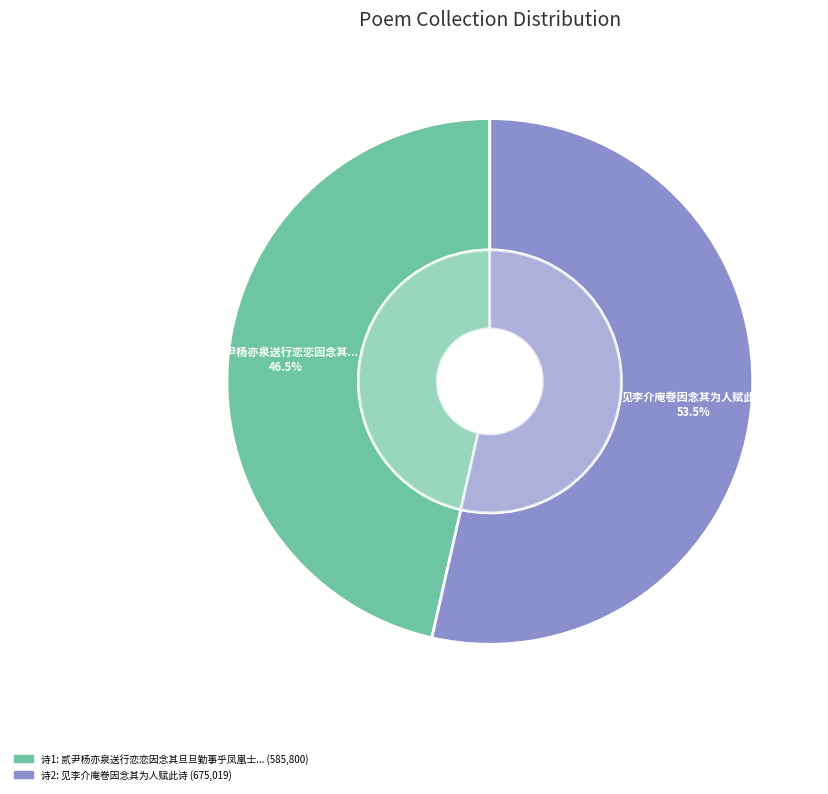

How many slices are in this pie chart?

2